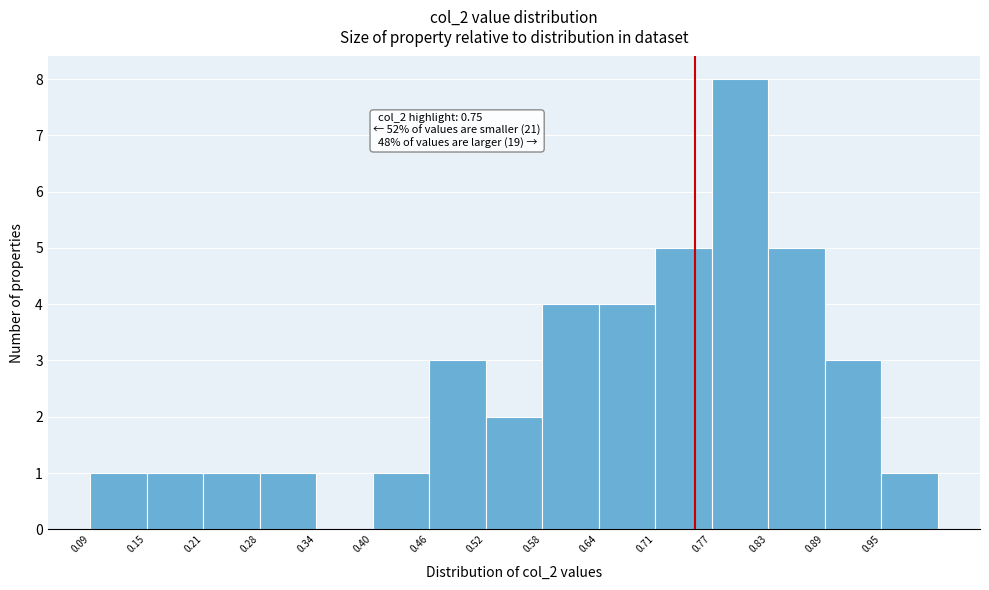

Which range on the x-axis has the tallest bar?

0.77 to 0.83